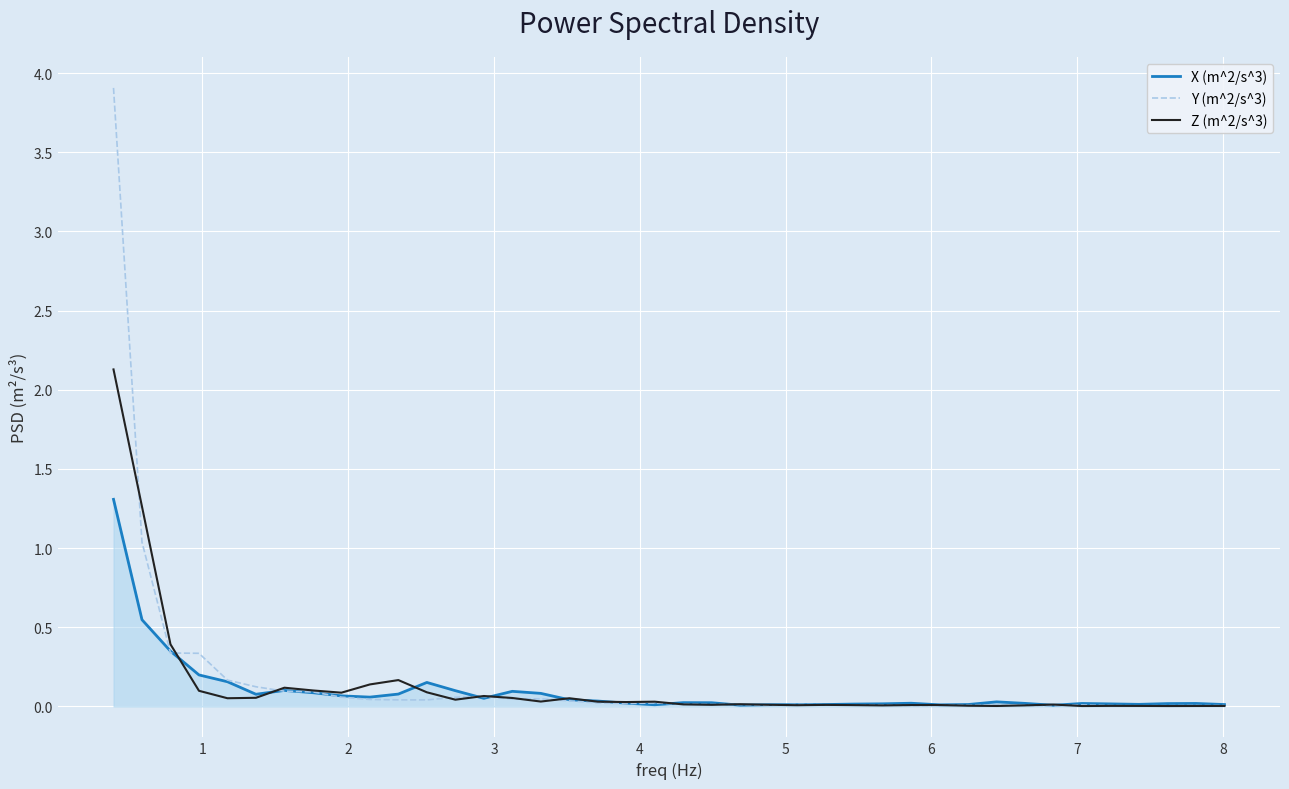

Rank the series by their maximum value, from highest to lowest.

Y (m^2/s^3), Z (m^2/s^3), X (m^2/s^3)